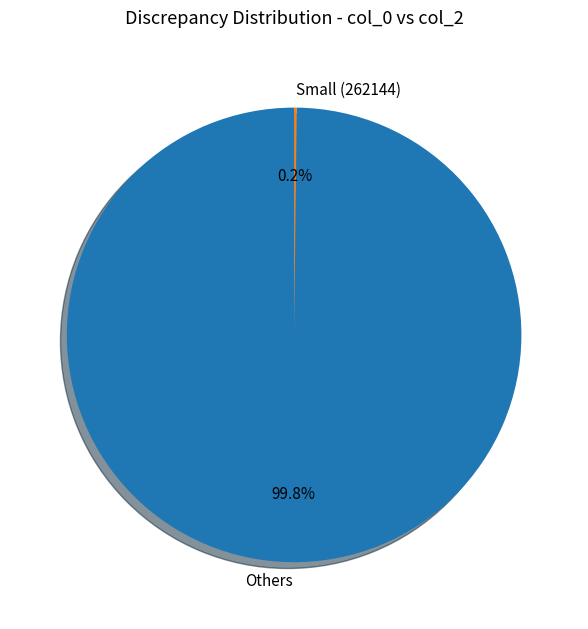

To the nearest percent, what is the average slice percentage?

50%